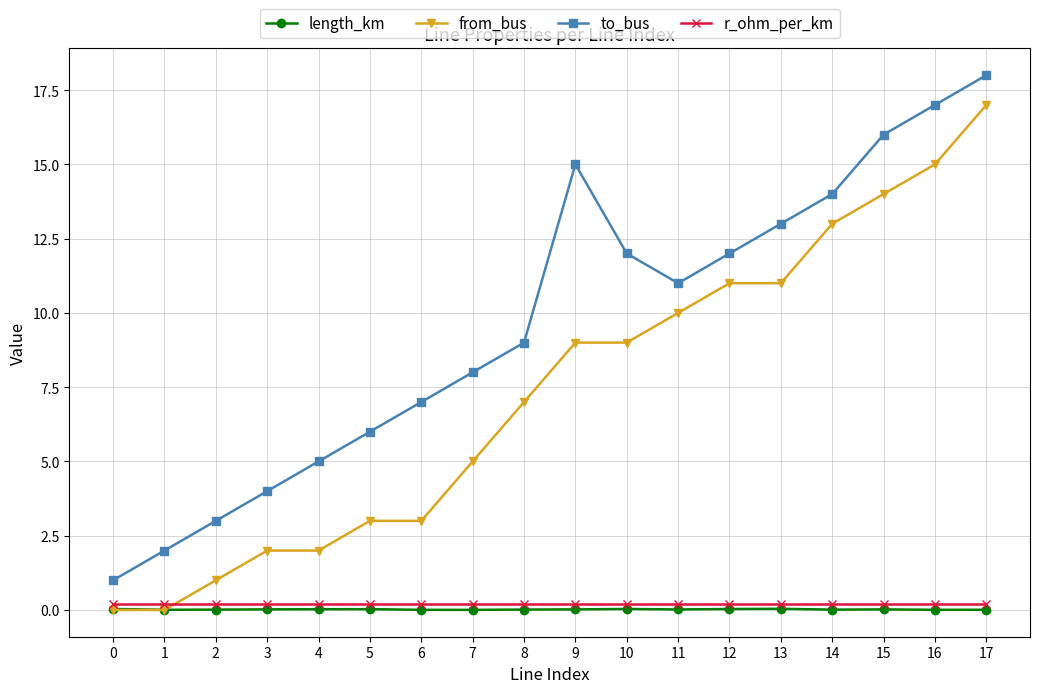

What is the sum of the to_bus values at 12 and 3?

16.0